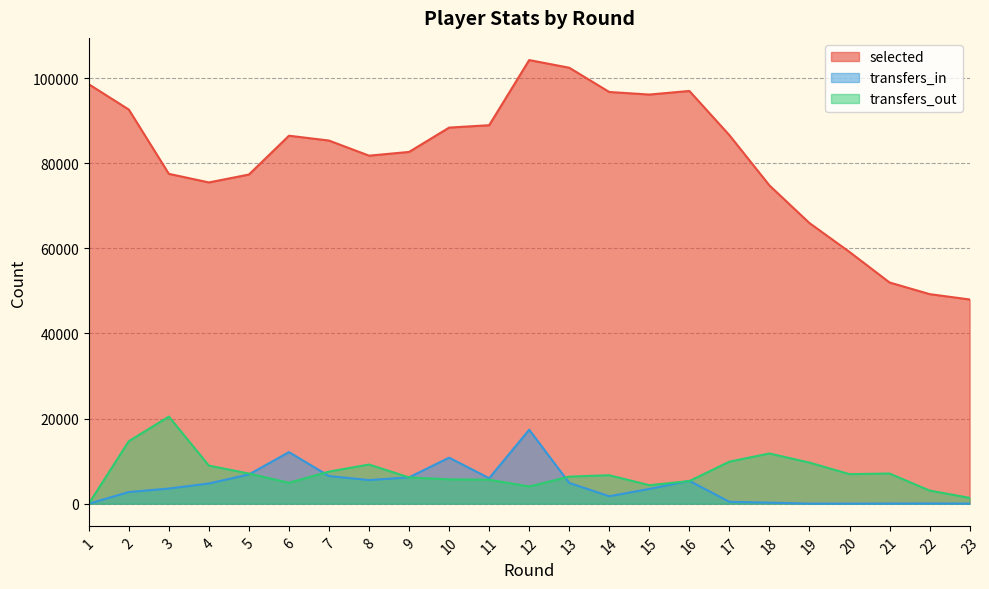

Between 11 and 23, which series saw the biggest shift?

selected